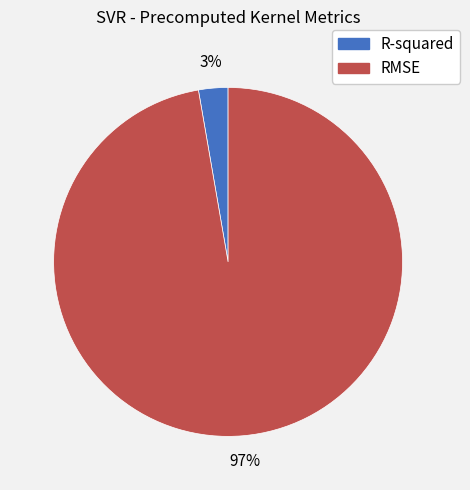

Combined, do R-squared and RMSE account for over 50%?

Yes